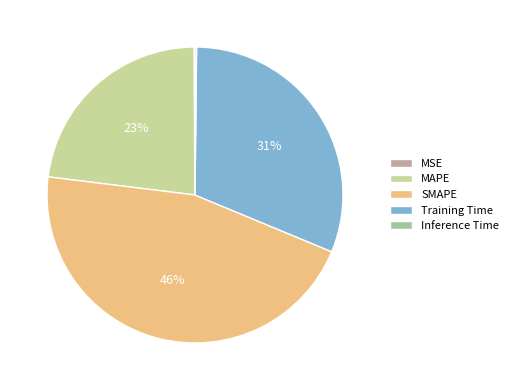

Is it true that MAPE is 14% of the pie?

False